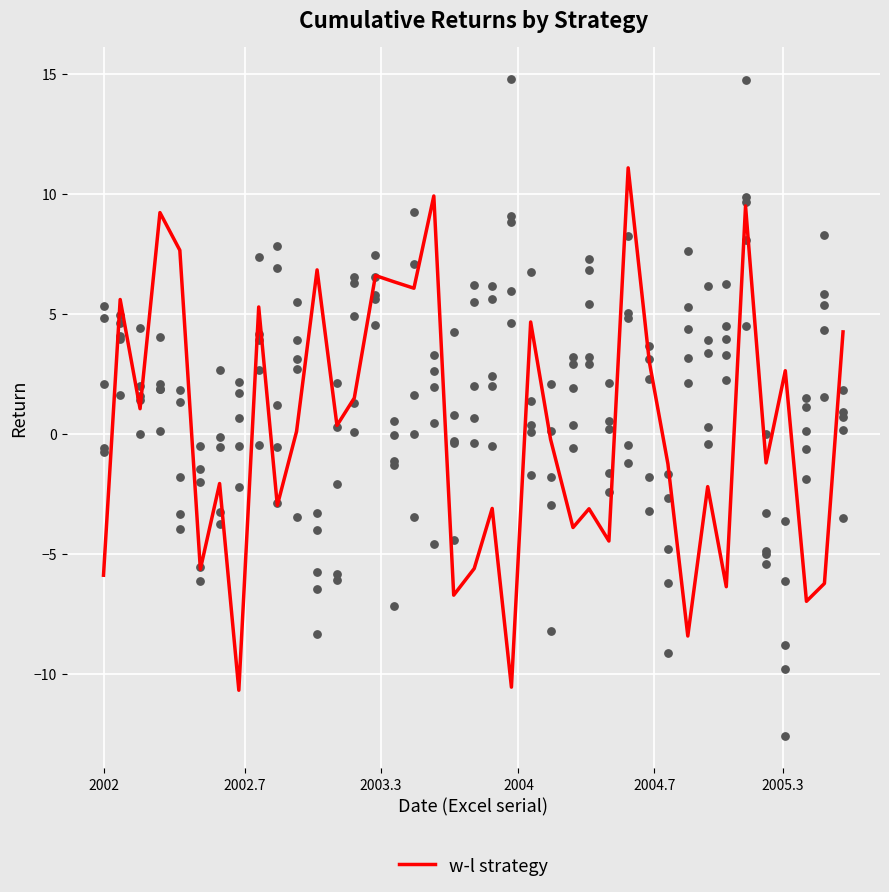

What is the maximum value for w-l strategy?

11.1